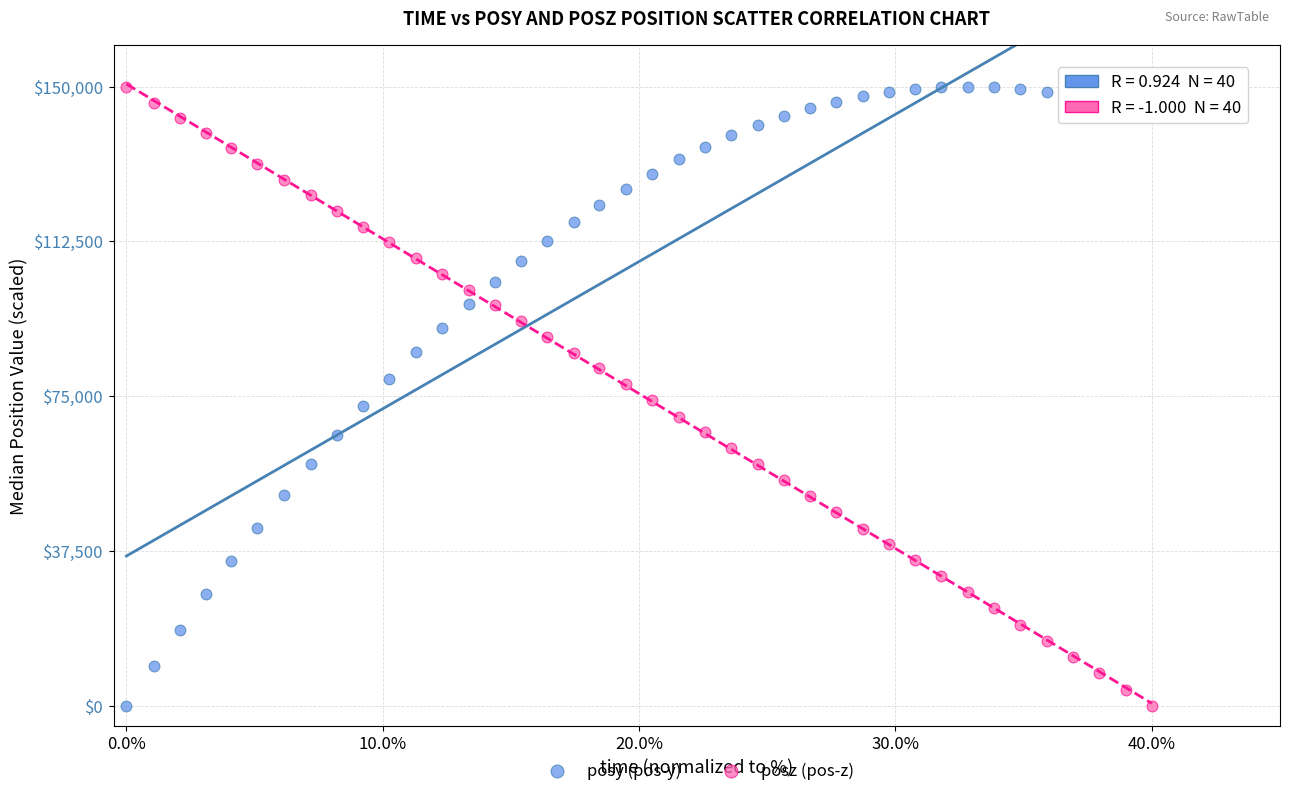

What is the X range (max minus min) for the scatter plot?

0.4